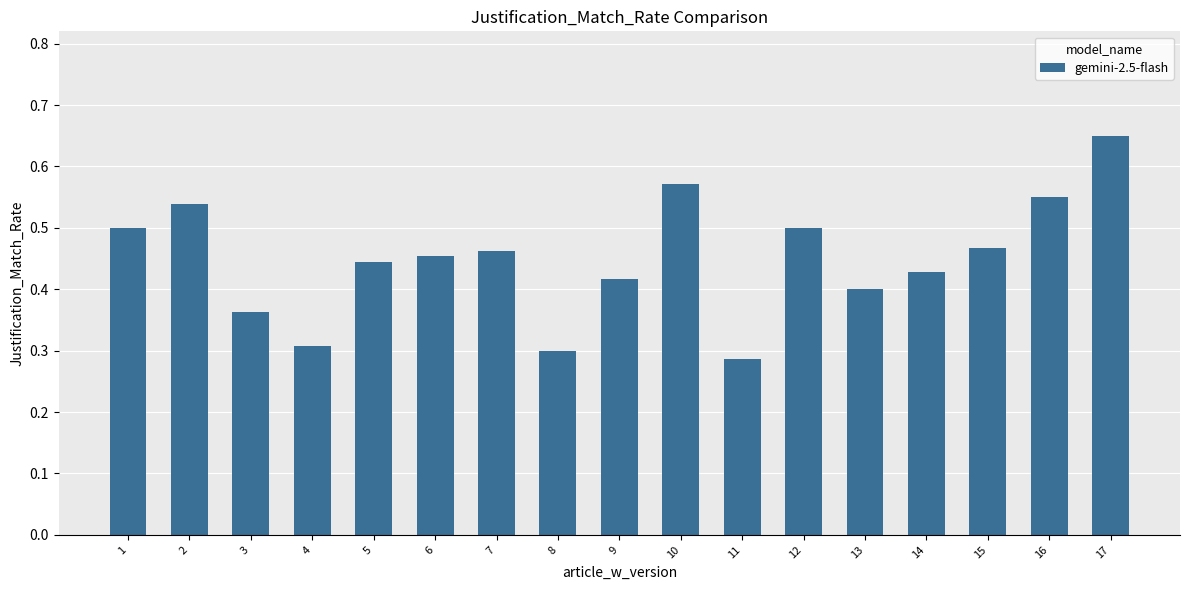

Which label corresponds to the largest value in the chart?

17